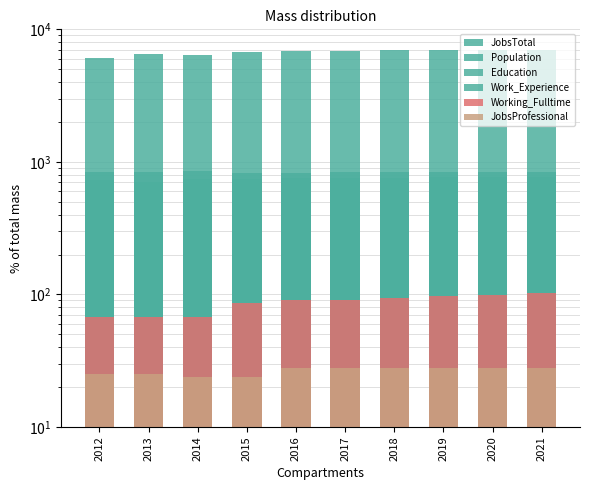

What value does the Working_Fulltime series have at 2020, to the nearest 10?

100